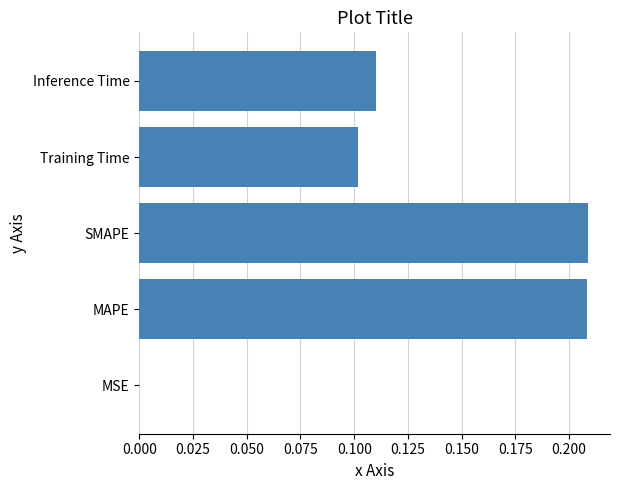

Between Inference Time and Training Time, which is larger?

Inference Time